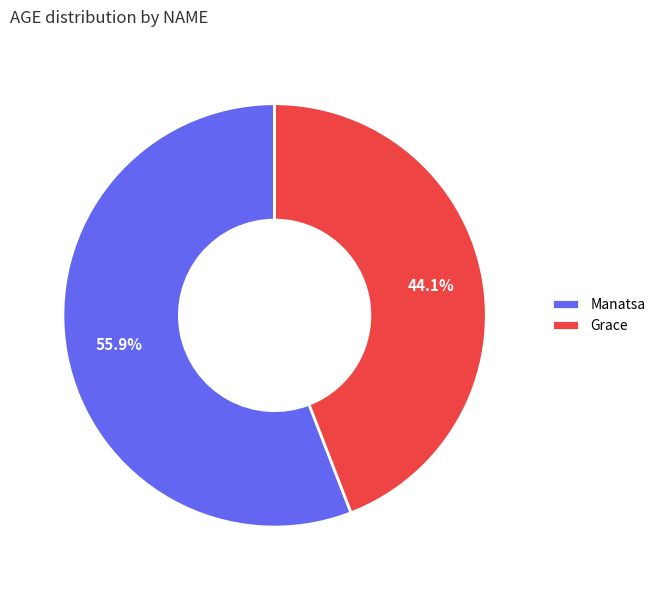

To the nearest percent, what portion does Manatsa represent?

56%